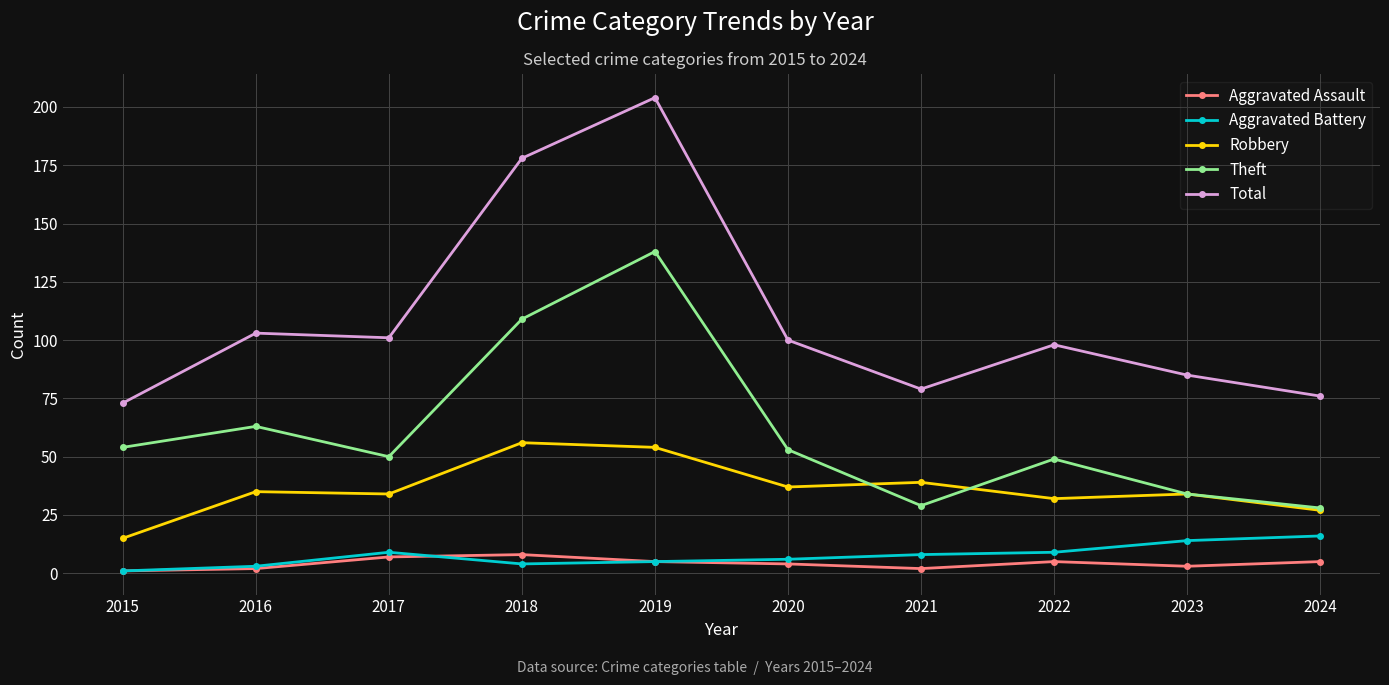

At which label does Robbery reach its peak?

2018